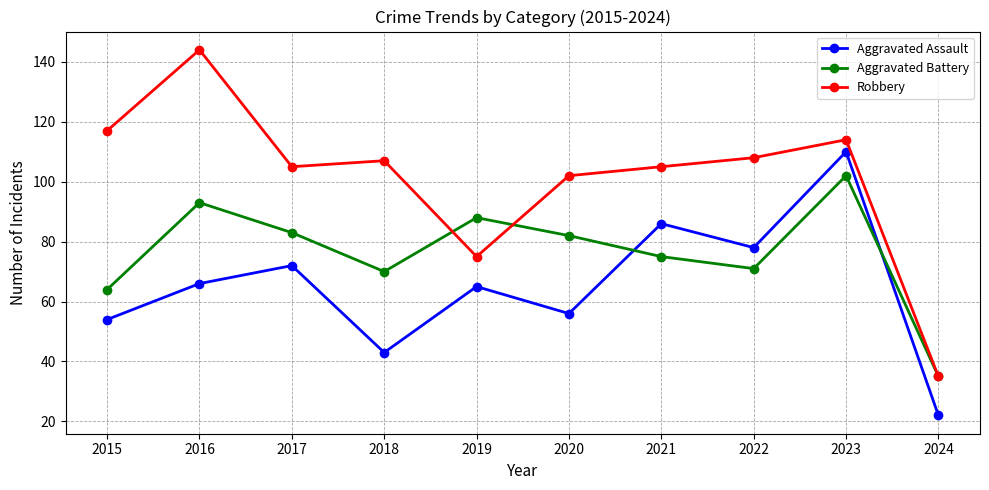

Reading left to right, transcribe all the data shown in this chart.

Aggravated Assault: 2015=54	2016=66	2017=72	2018=43	2019=65	2020=56	2021=86	2022=78	2023=110	2024=22
Aggravated Battery: 2015=64	2016=93	2017=83	2018=70	2019=88	2020=82	2021=75	2022=71	2023=102	2024=35
Robbery: 2015=117	2016=144	2017=105	2018=107	2019=75	2020=102	2021=105	2022=108	2023=114	2024=35